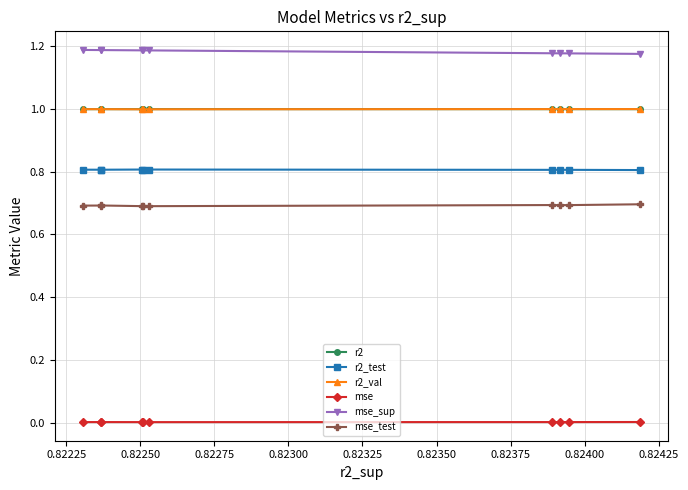

At how many categories does at least one series exceed 0?

10